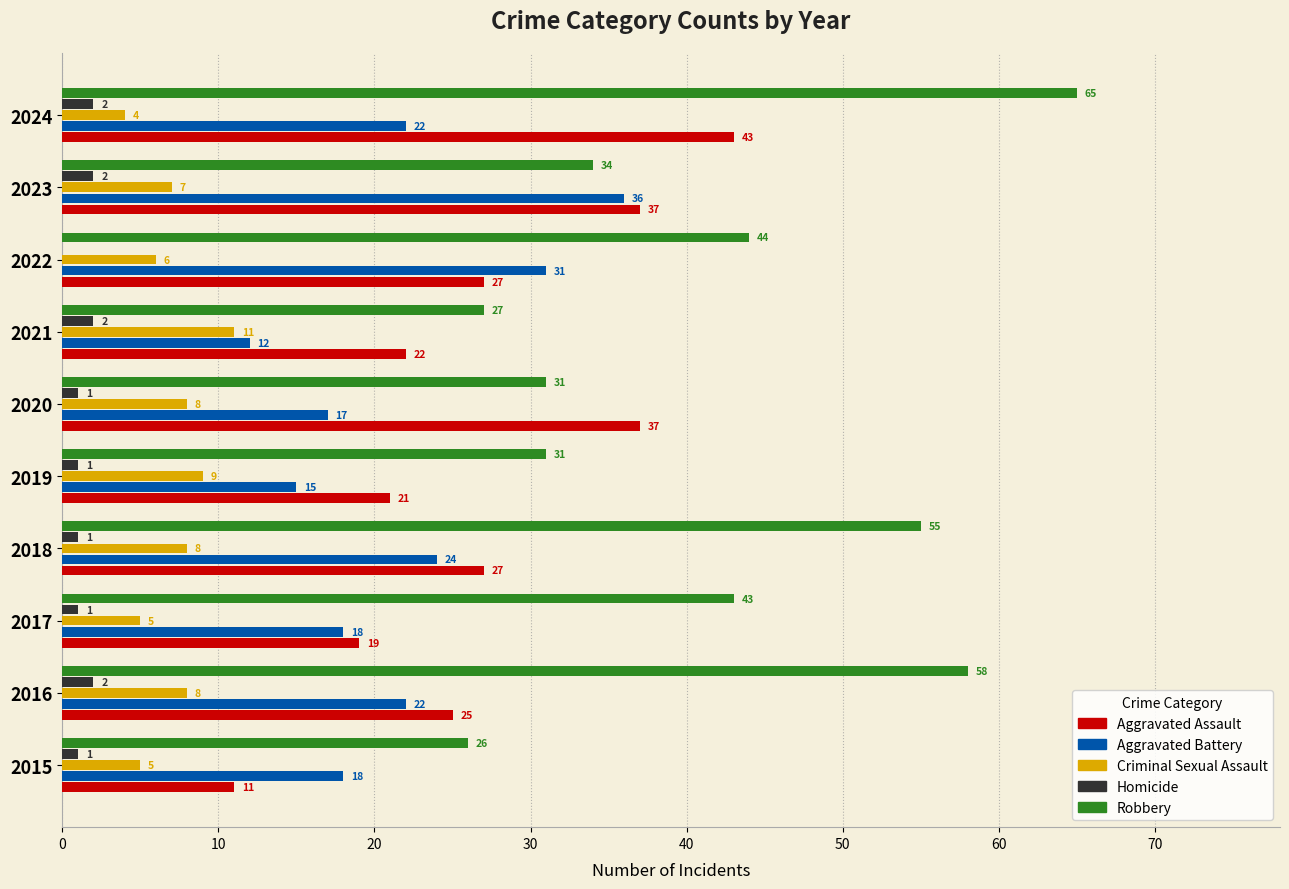

At which label is Robbery closest to 45?

2022